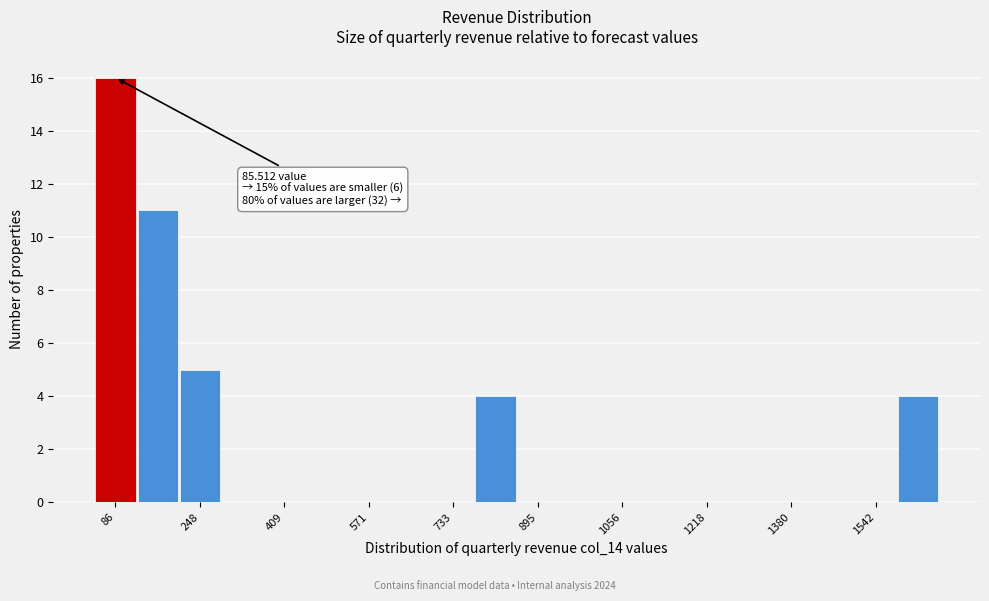

Which range on the x-axis has the tallest bar?

40 to 120